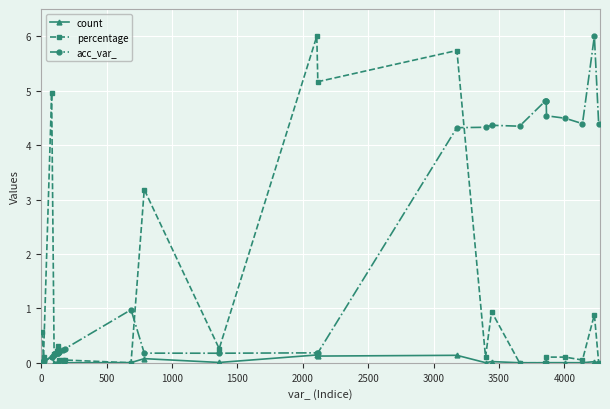

Which series has the largest total across all categories?

acc_var_